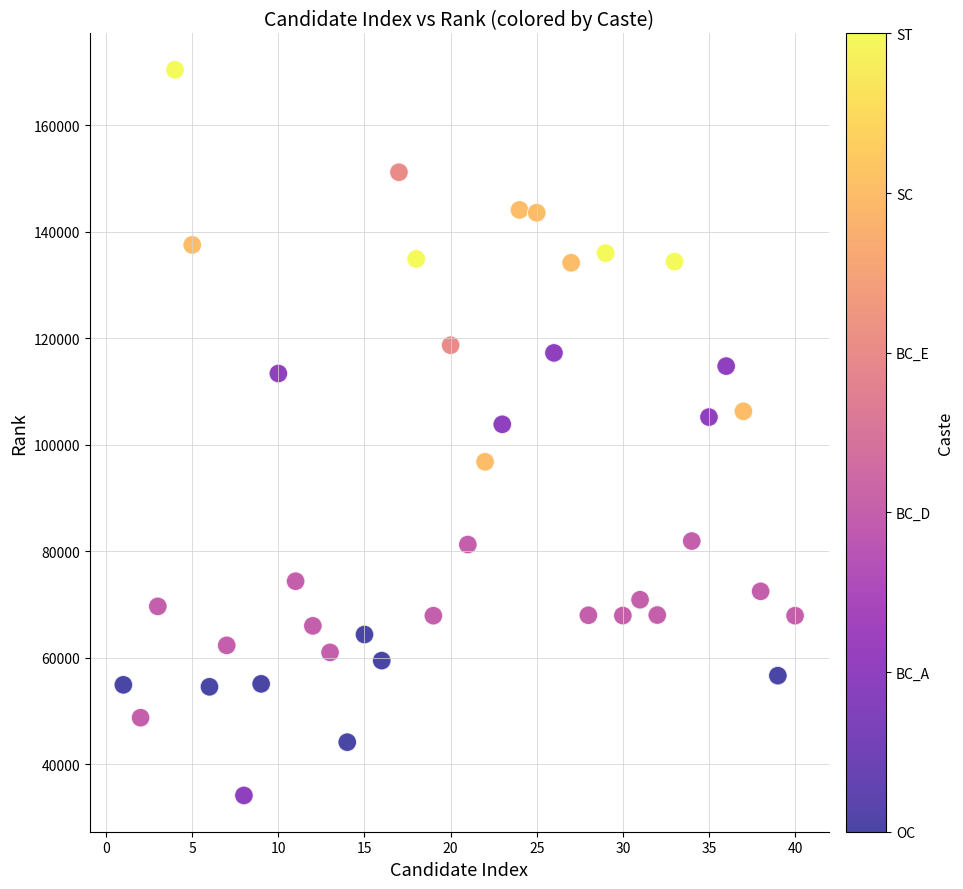

What is the range of X values (max minus min)?

39